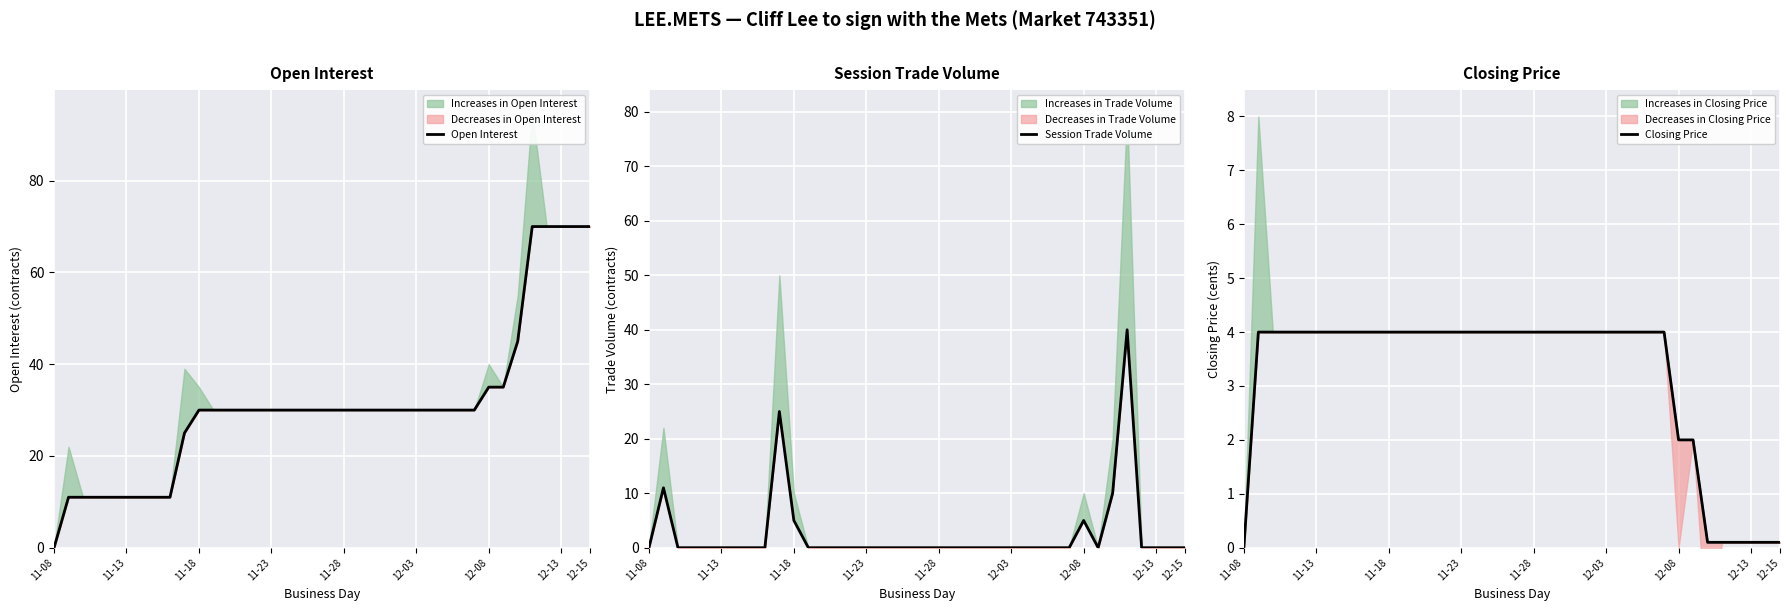

Is it true that Open Interest equals 30.0 at 23?

True